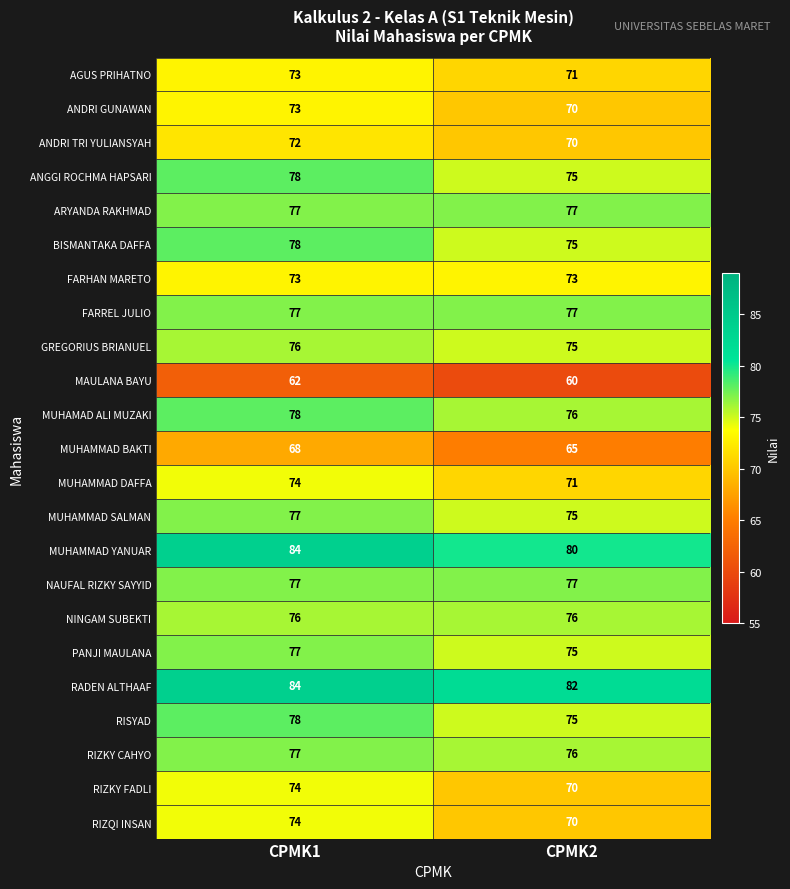

Is the value of FARHAN MARETO at CPMK1 greater than the value of BISMANTAKA DAFFA at CPMK2?

No